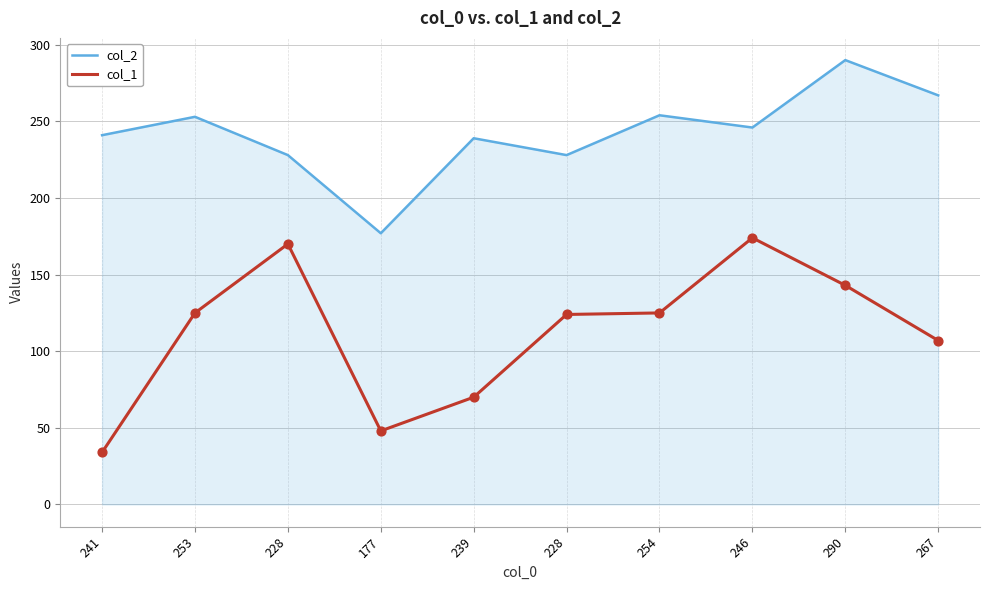

What are all the series names shown in the legend?

col_2, col_1